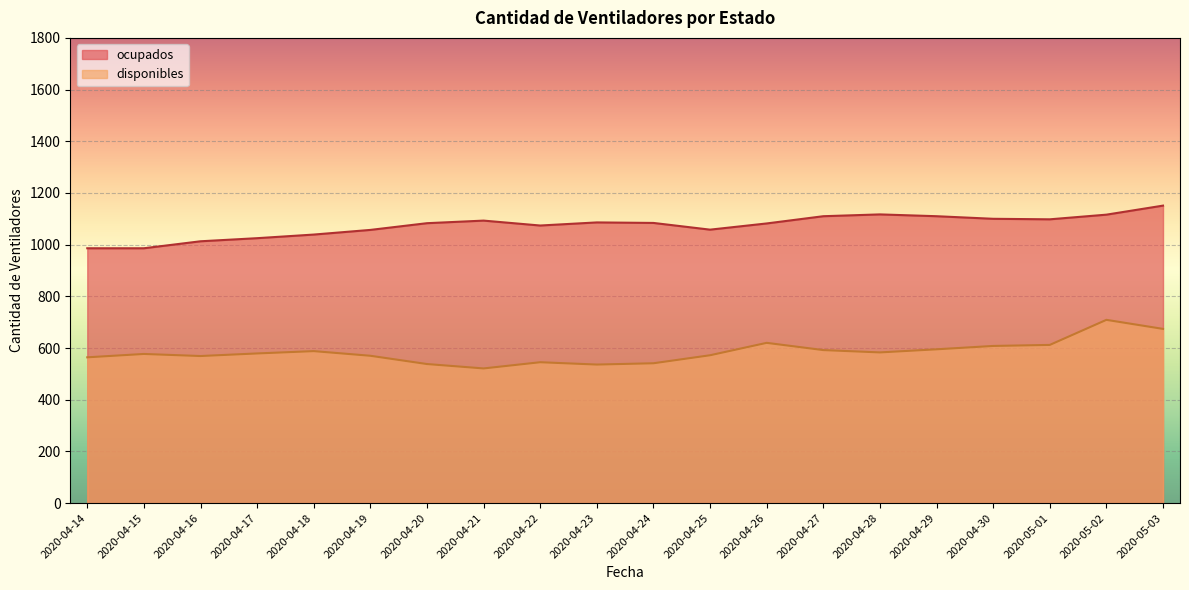

True or false: disponibles and ocupados intersect in this chart.

False